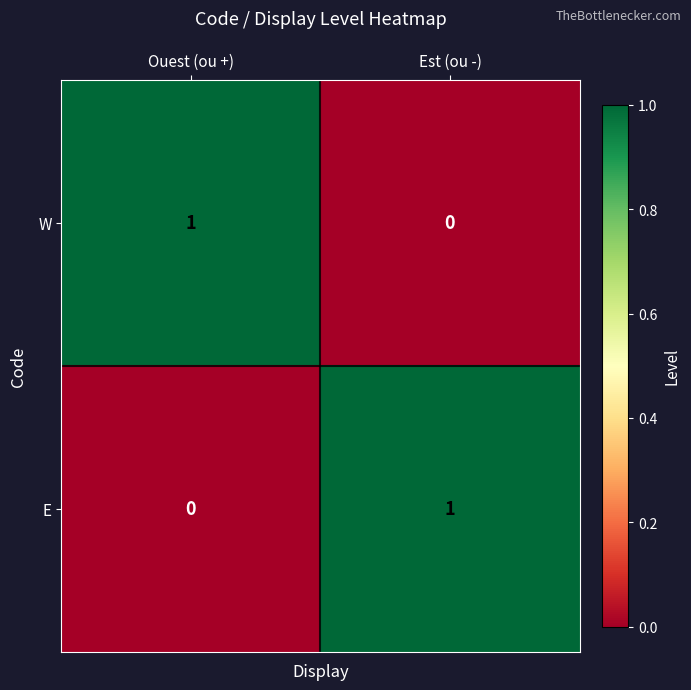

Rank the series at Est (ou -) from highest to lowest value.

E, W